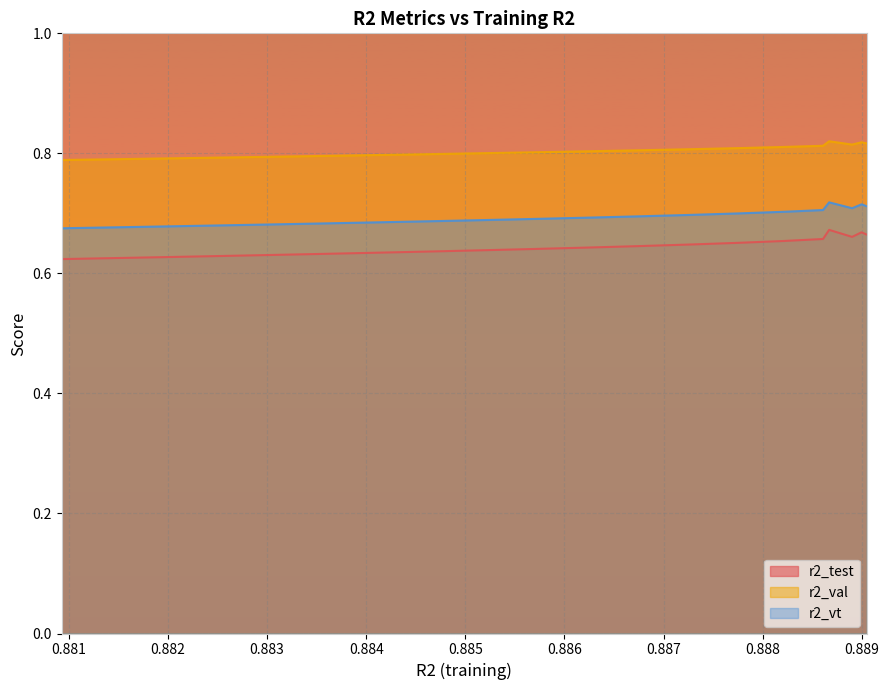

Which series has the widest spread of values?

r2_test